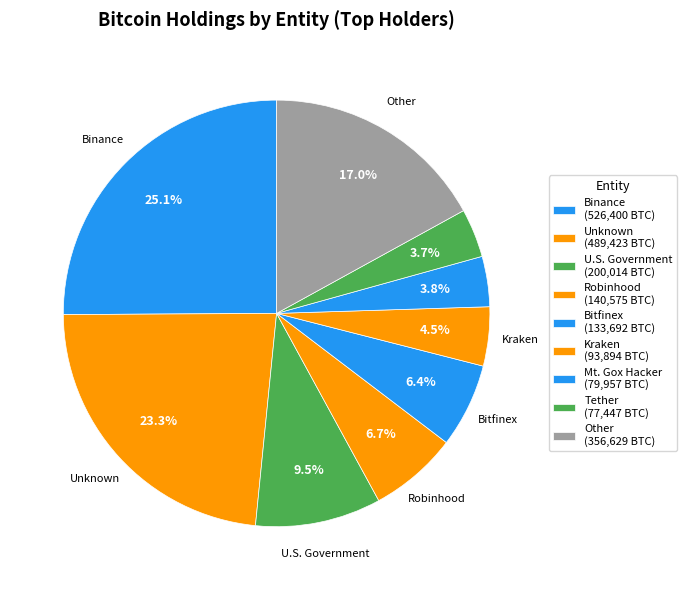

Count the number of slices in the pie.

9